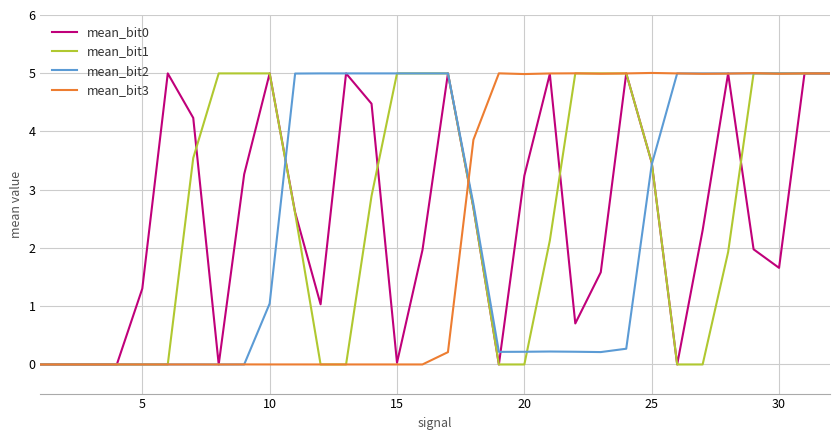

What is the highest value of the mean_bit2 series?

5.0